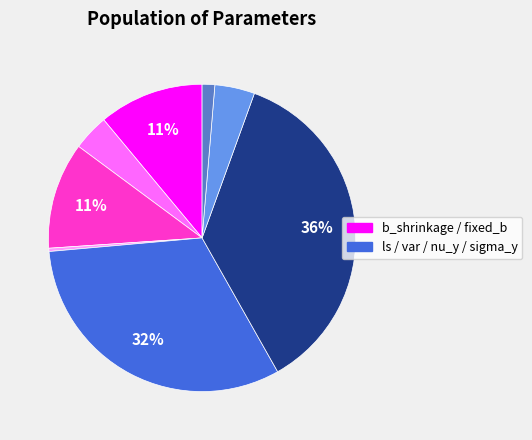

To the nearest percent, what is the difference between the largest and smallest slice percentages?

36%